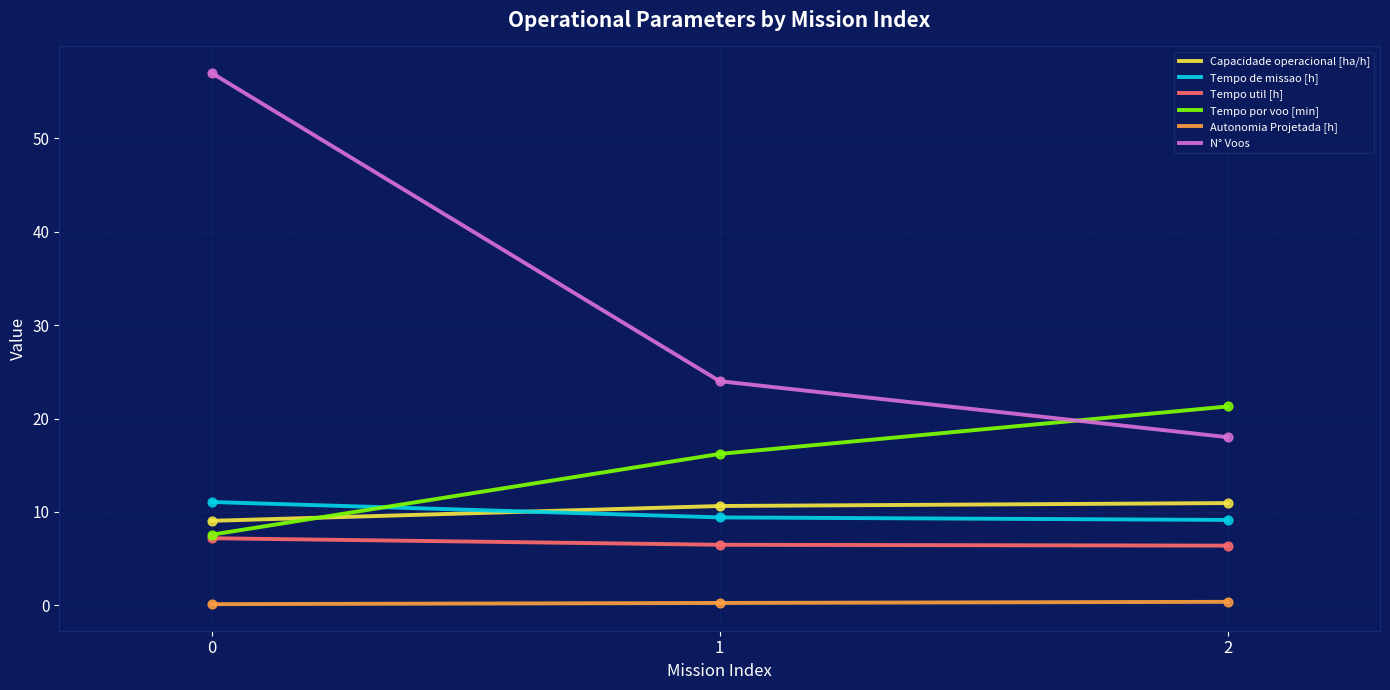

Between 0 and 1, which series saw the biggest shift?

N° Voos